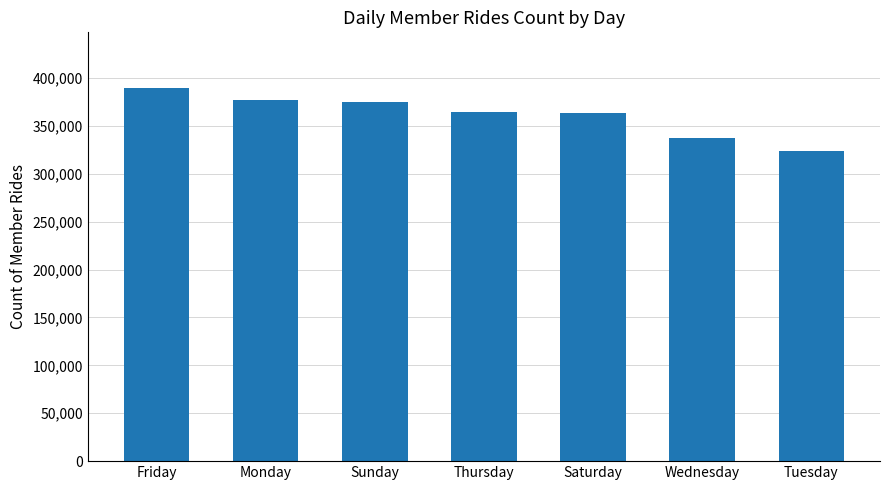

Count the number of data series in this chart.

1